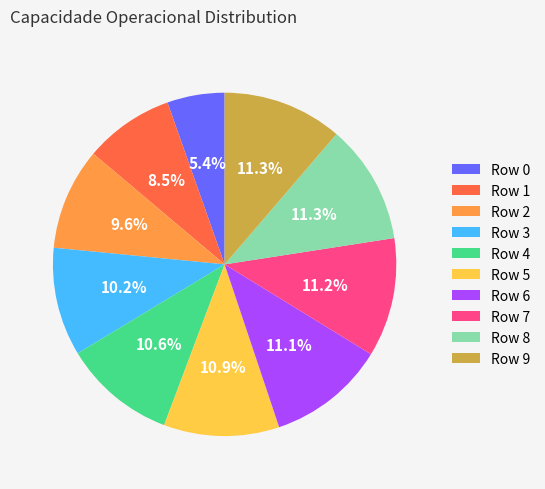

Combined, do Row 0 and Row 4 account for over 50%?

No